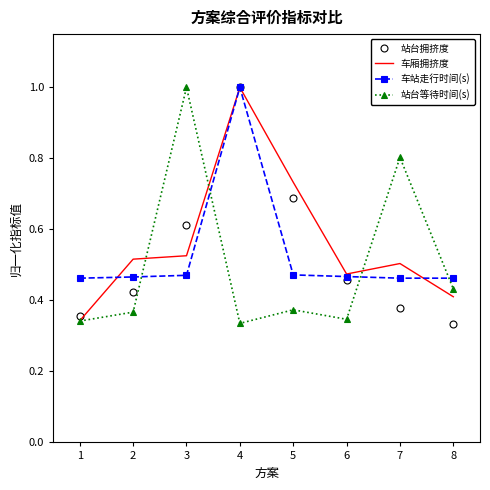

How many distinct data groups are displayed?

4